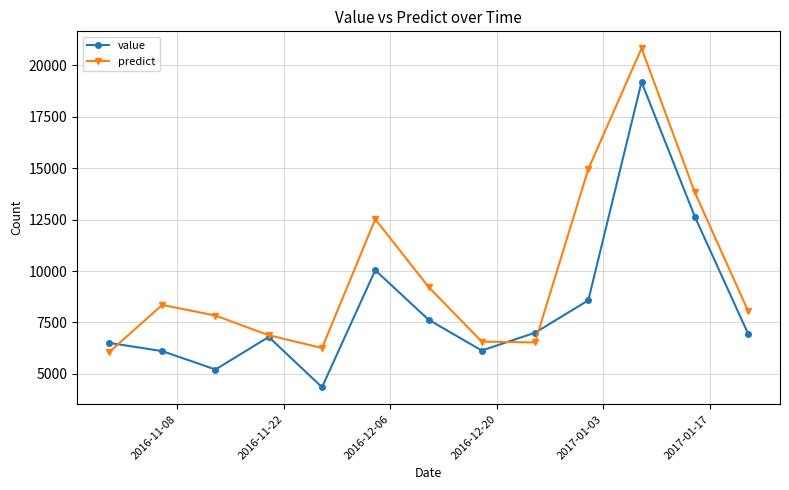

What is the value of the predict point at the 9th from the left?

6530.6